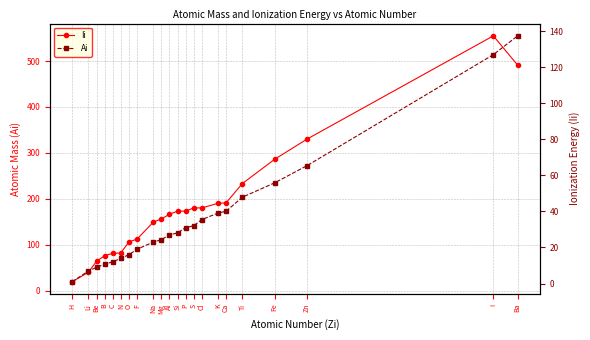

What is the label of the 4th point from the left?

B